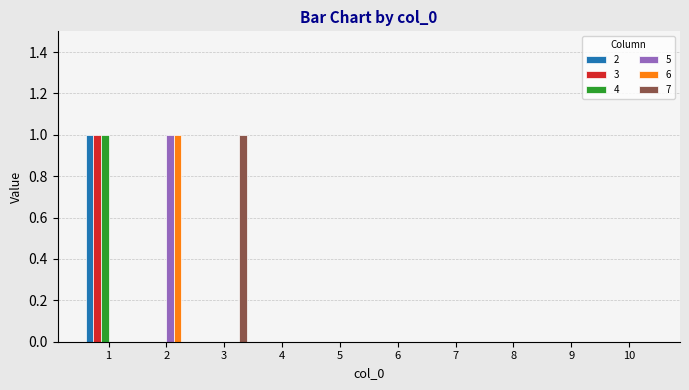

True or false: 7 has a value of 1 at 10.

False